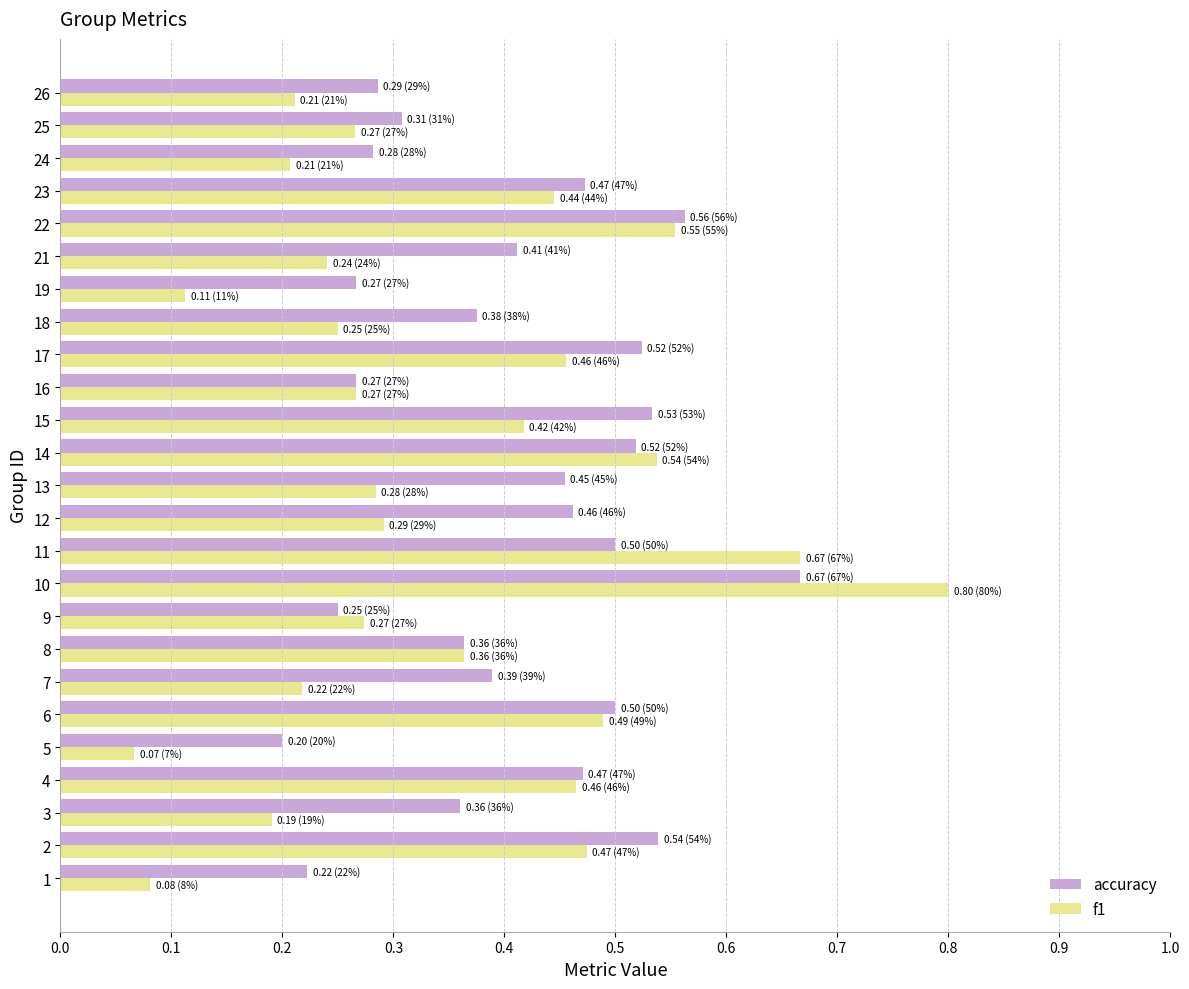

The value of accuracy at 11 is 0.3. True or false?

False